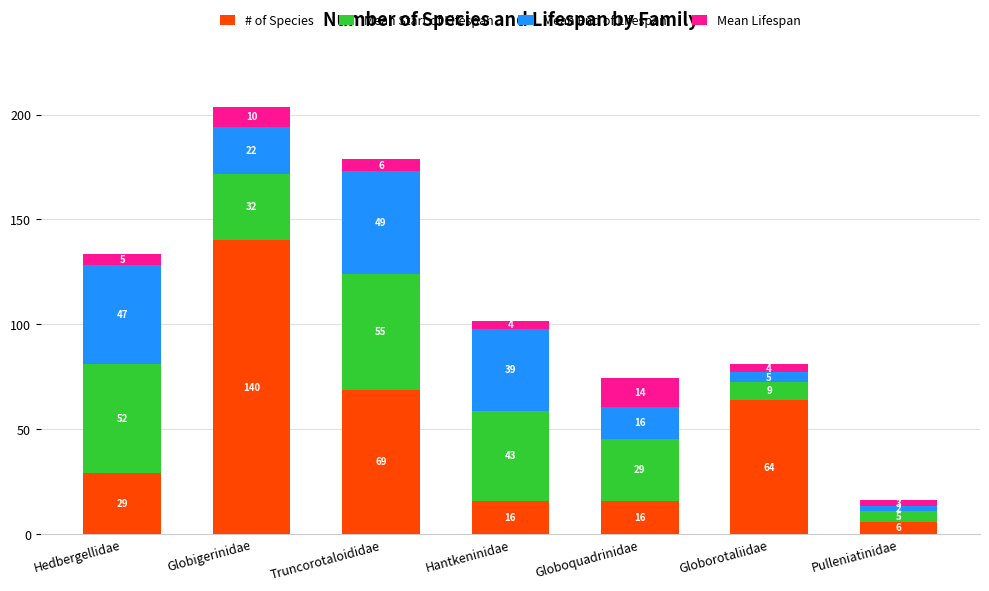

At which category is the sum across all series the highest?

Globigerinidae